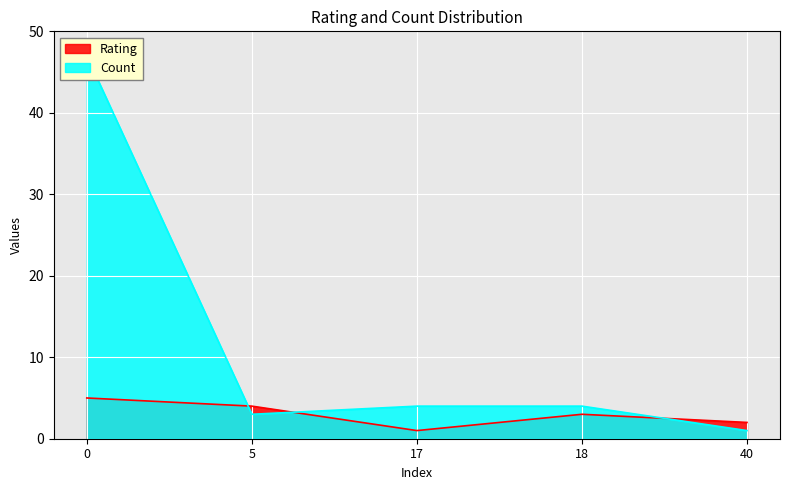

How many lines are shown in the chart?

2